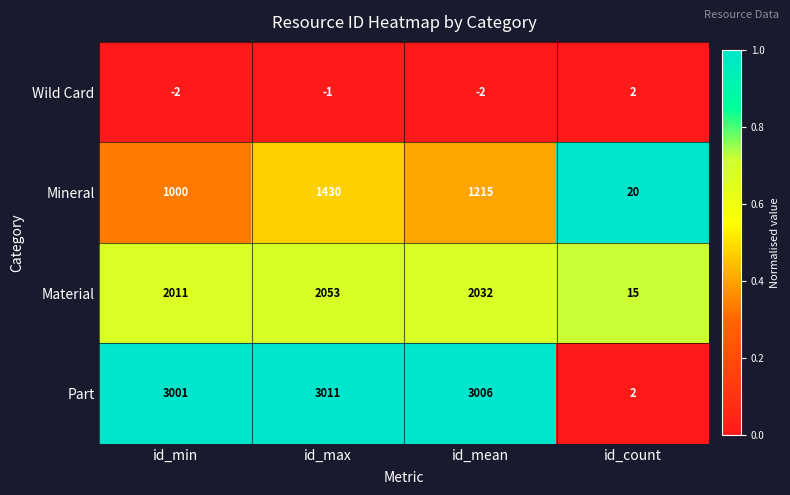

At id_min, list the series in order from smallest to largest.

Wild Card, Mineral, Material, Part